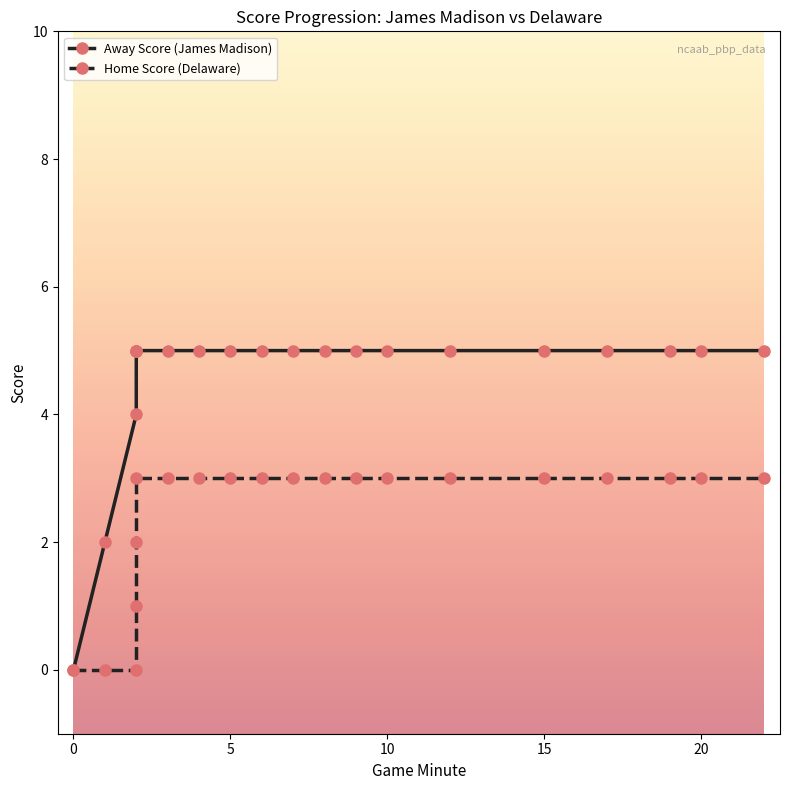

What are all the series names shown in the legend?

Away Score, Home Score